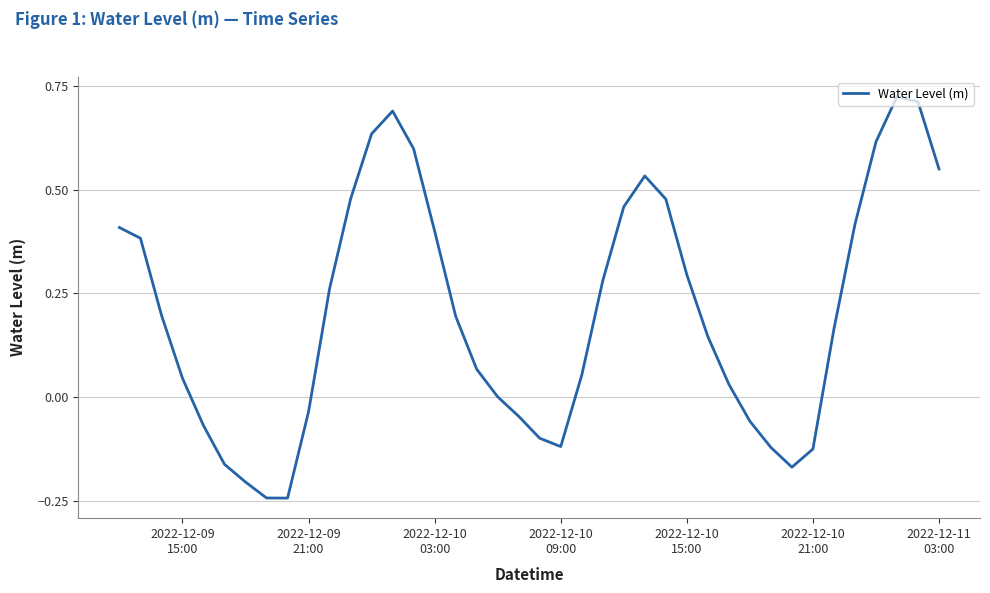

What is the difference between the maximum and minimum values?

1.0